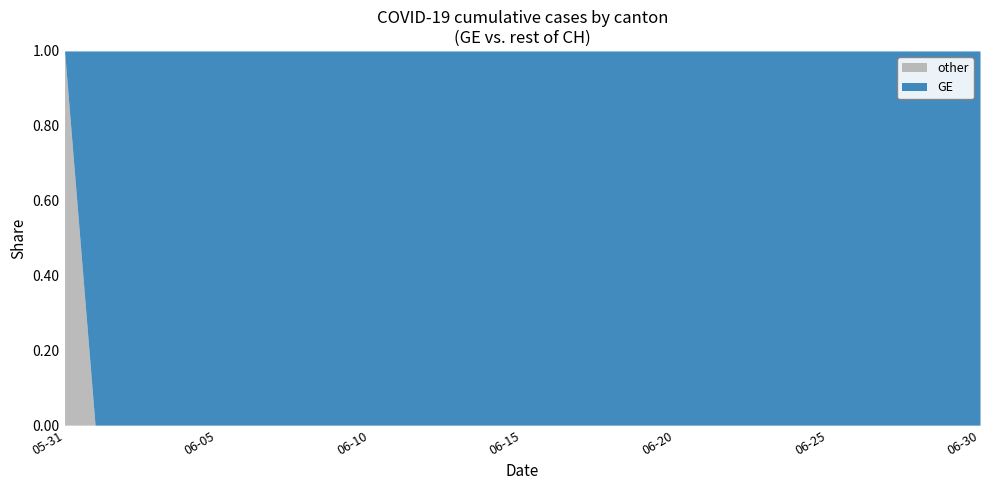

At which label does other reach its peak?

05-31